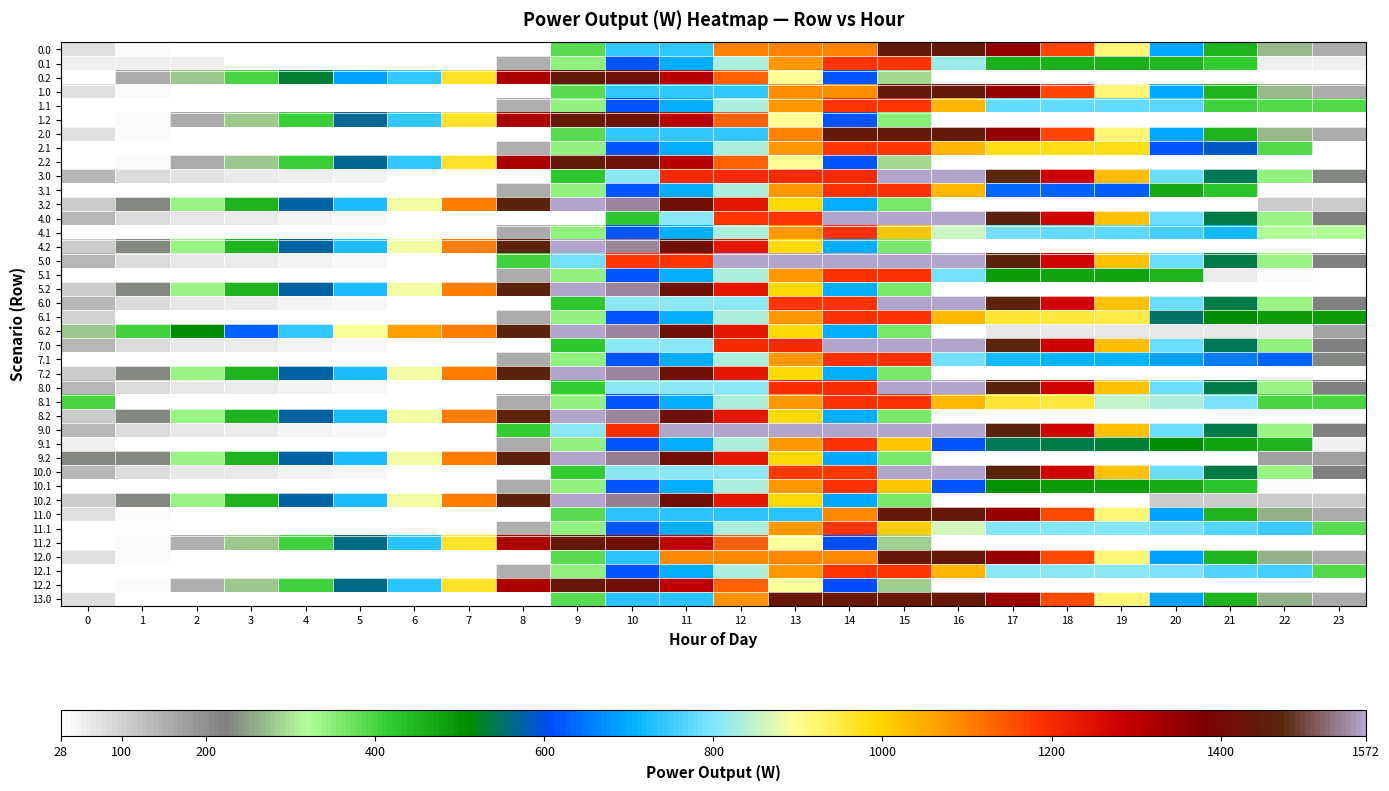

List the series in order of their peak value, lowest first.

11.1, 12.1, 0.1, 1.1, 2.1, 8.1, 9.1, 10.1, 3.1, 4.1, 5.1, 6.1, 7.1, 11.0, 11.2, 12.0, 12.2, 13.0, 0.0, 0.2, 1.0, 1.2, 2.0, 2.2, 8.0, 8.2, 9.0, 9.2, 10.0, 10.2, 3.2, 4.2, 5.2, 6.2, 7.2, 3.0, 4.0, 5.0, 6.0, 7.0